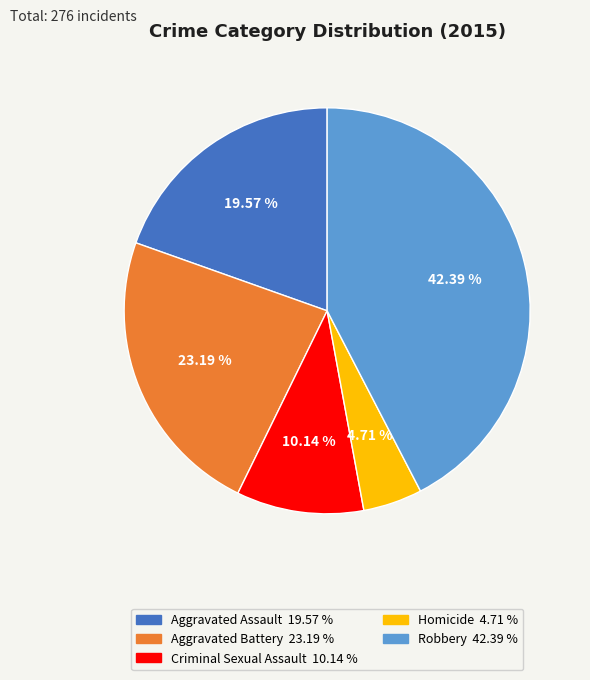

What is the total percentage of Aggravated Battery and Homicide?

27.9%